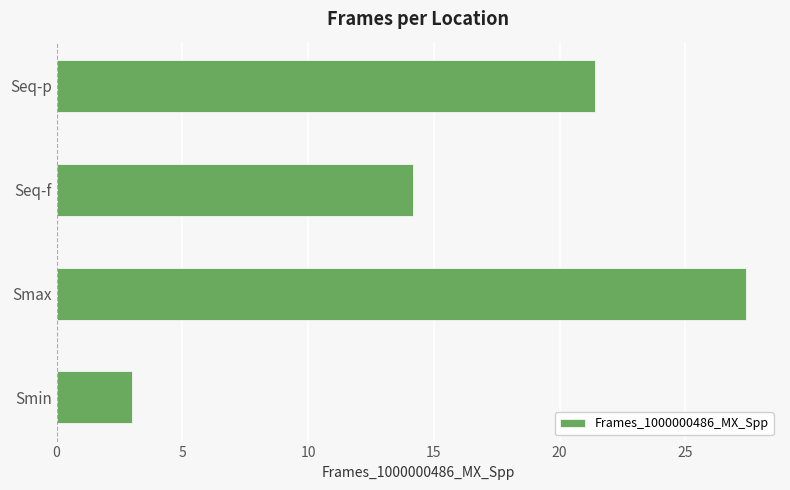

What is the approximate value at Seq-f?

14.2